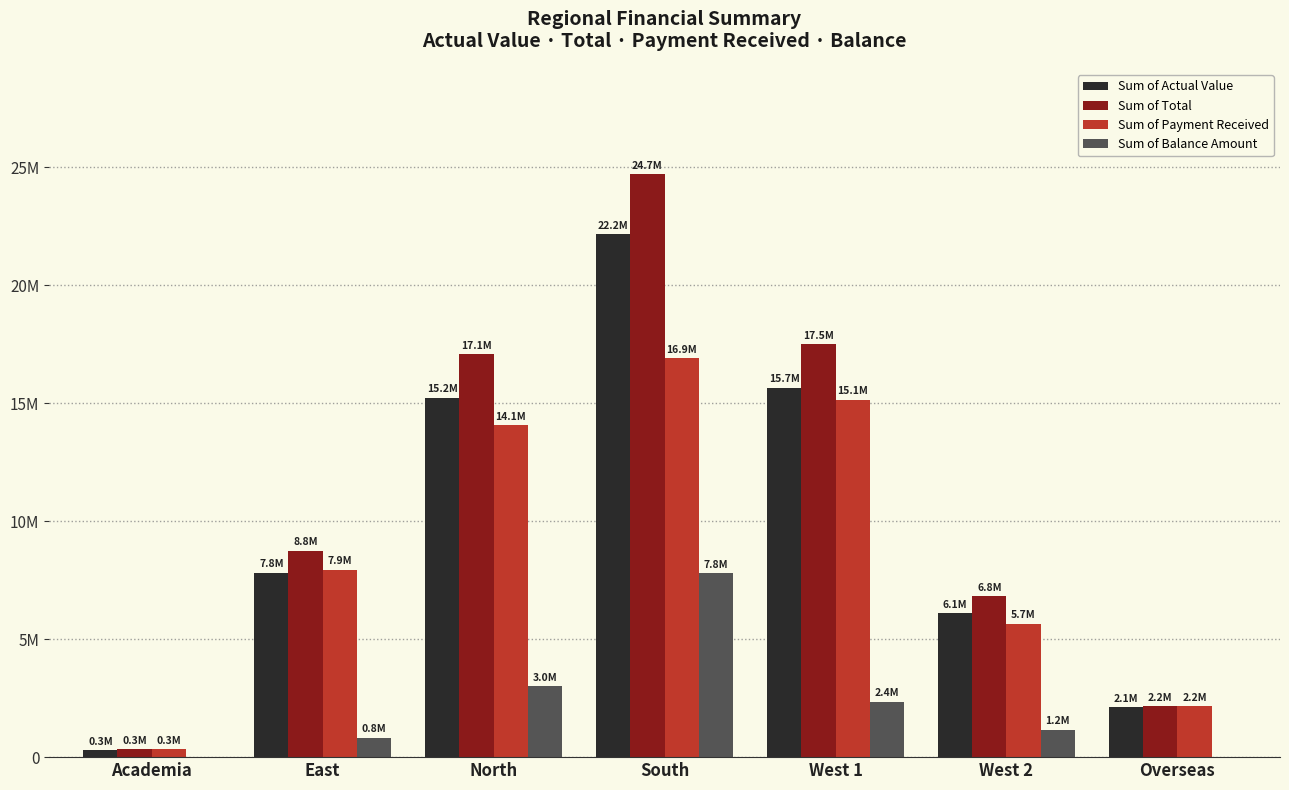

At which category is the sum across all series the highest?

South